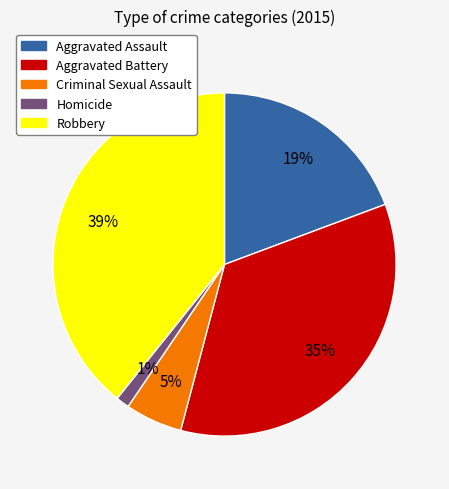

How many slices are in this pie chart?

5